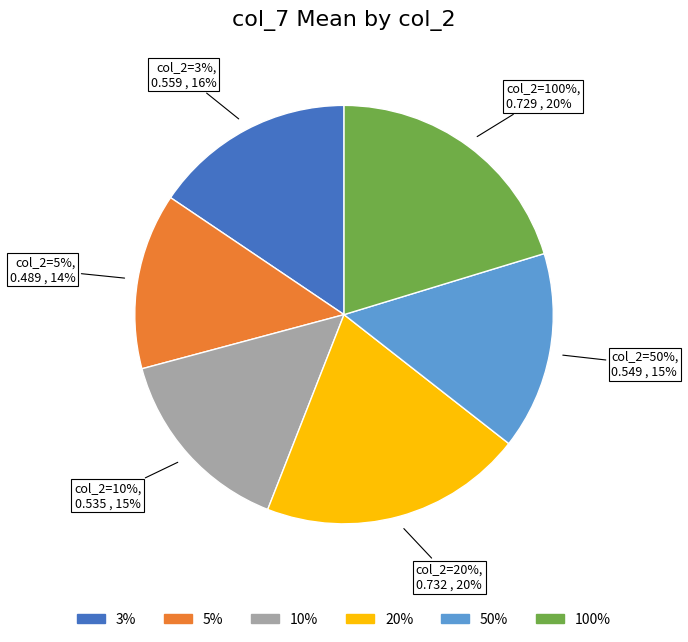

To the nearest percent, what portion does 50% represent?

15%